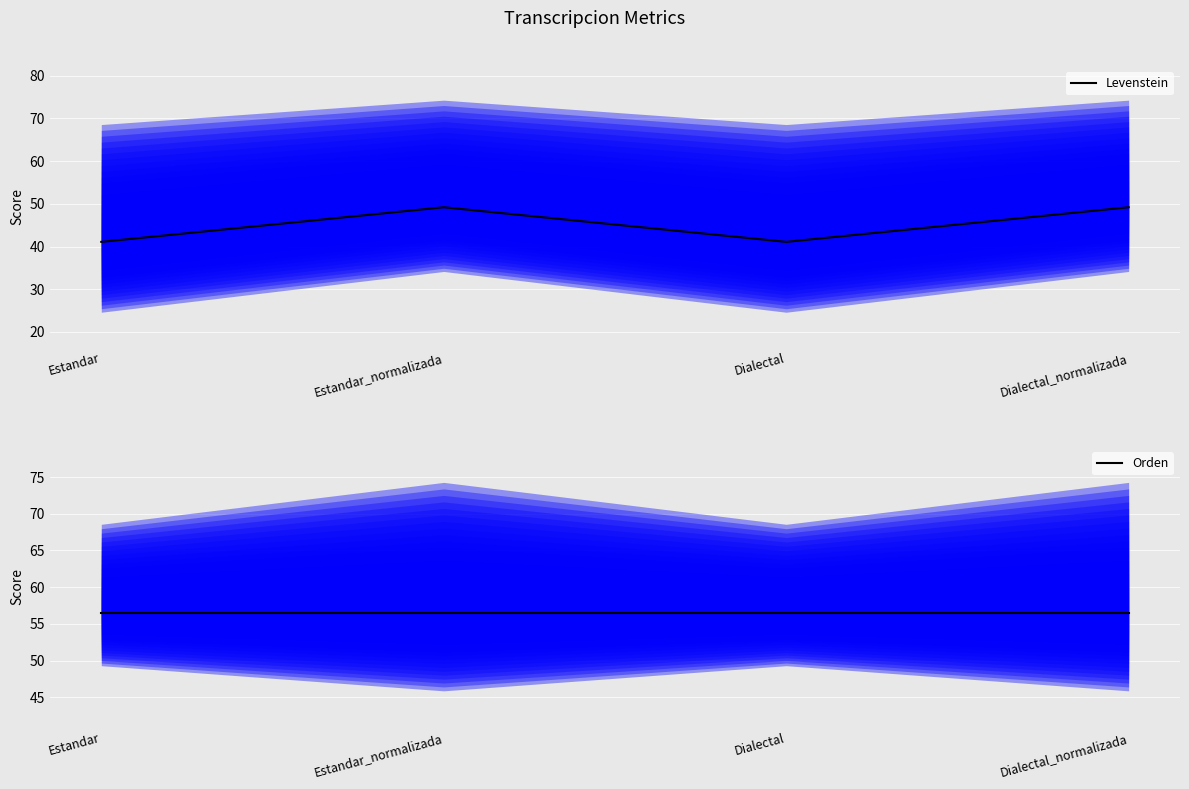

Reading left to right, what are all the values shown in this chart?

Levenstein: Estandar=41.1	Estandar_normalizada=49.2	Dialectal=41.1	Dialectal_normalizada=49.2
Orden: Estandar=56.5	Estandar_normalizada=56.5	Dialectal=56.5	Dialectal_normalizada=56.5